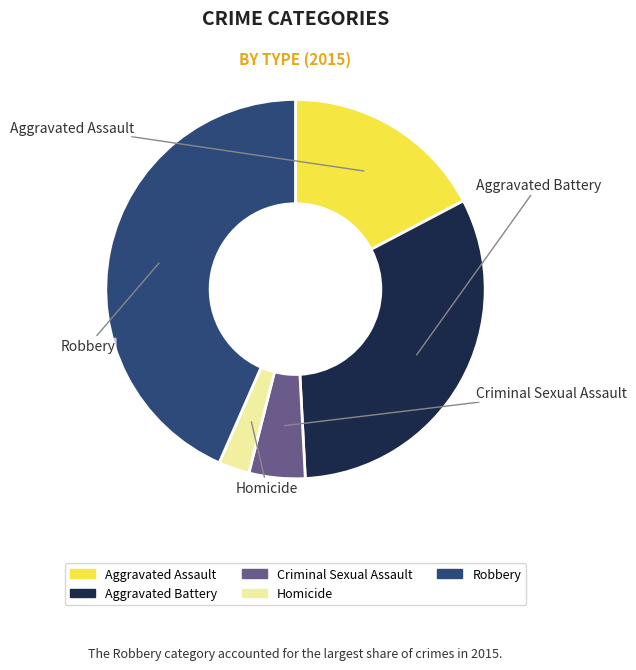

The Aggravated Assault slice represents 22% of the pie. True or false?

False